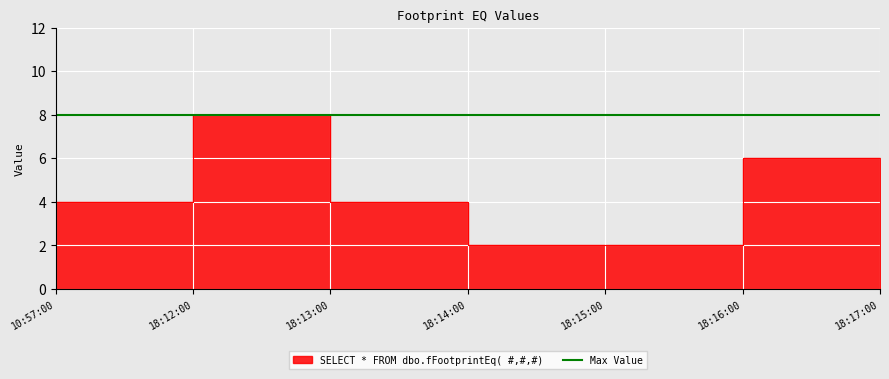

Is it true that the value at 10:57:00 is 6?

False